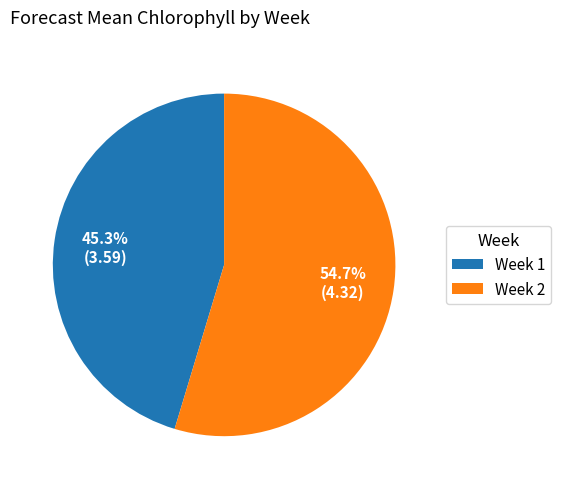

Rank the categories by value from highest to lowest.

Week 2, Week 1